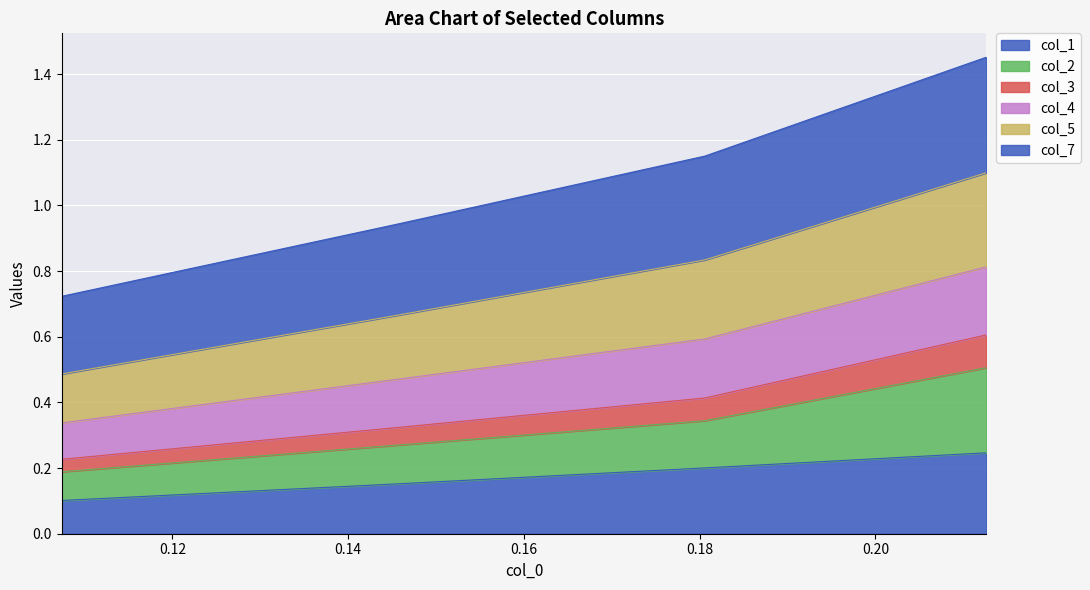

How many categories are shown in the chart?

4